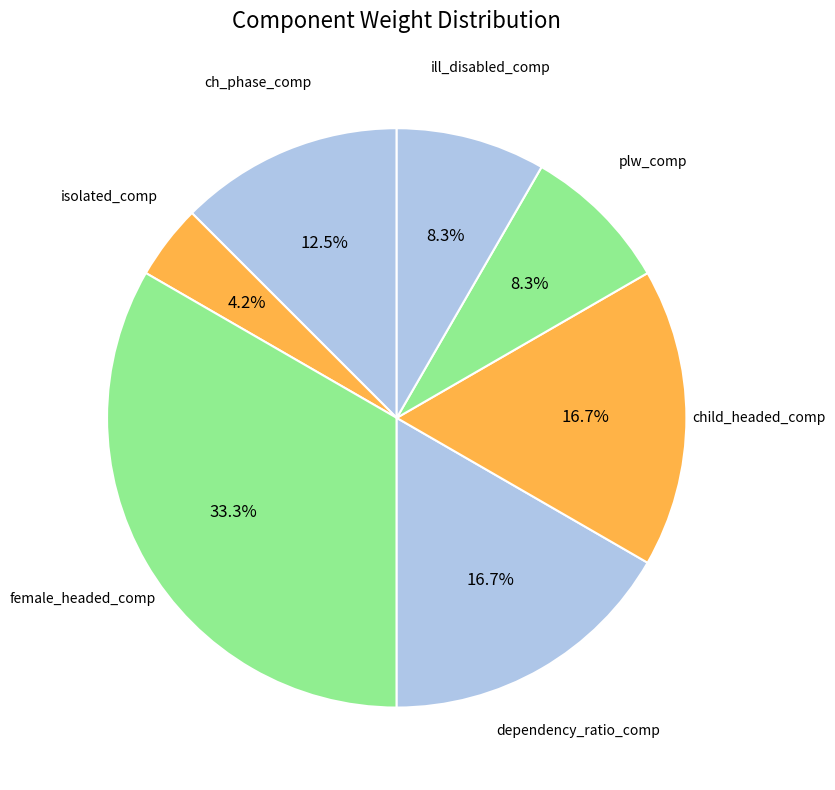

How many slices are in this pie chart?

7